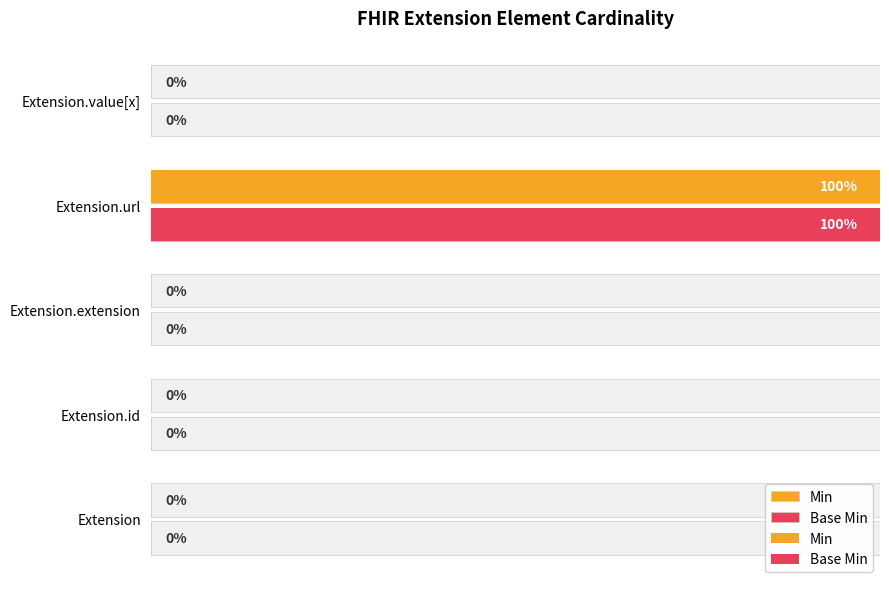

True or false: Min has a value of 0 at Extension.id.

True